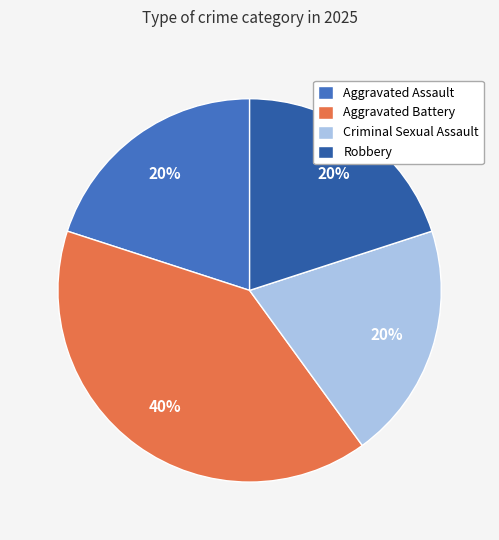

To the nearest percent, what portion does Aggravated Battery represent?

40%